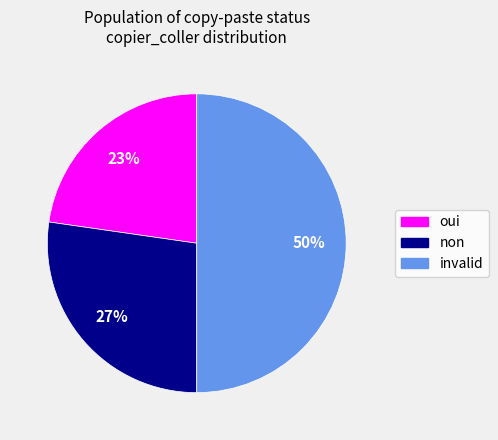

What percentage is the invalid slice, to the nearest percent?

50%